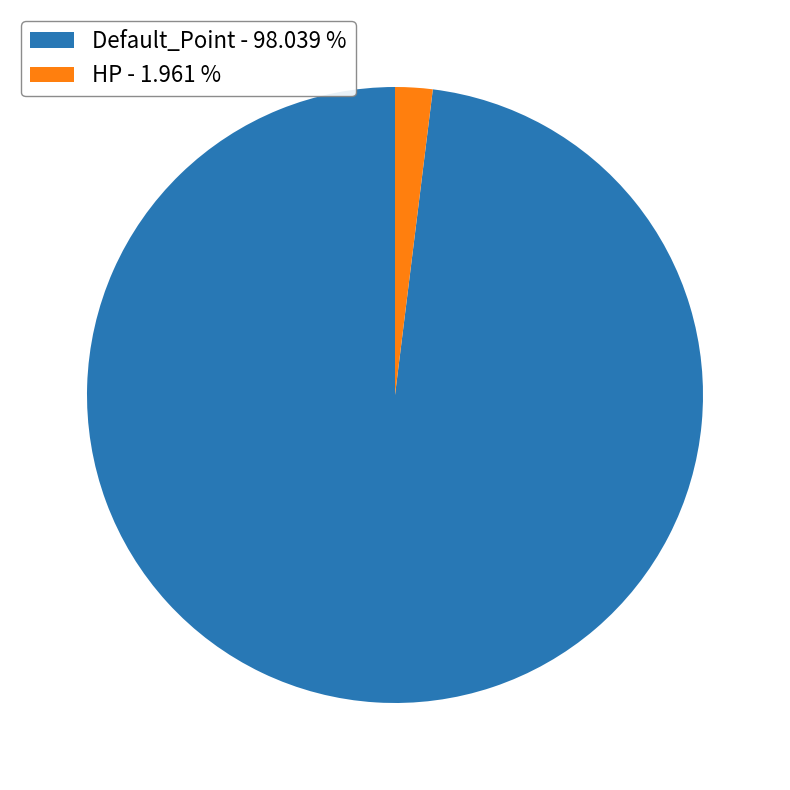

How many slices are in this pie chart?

2